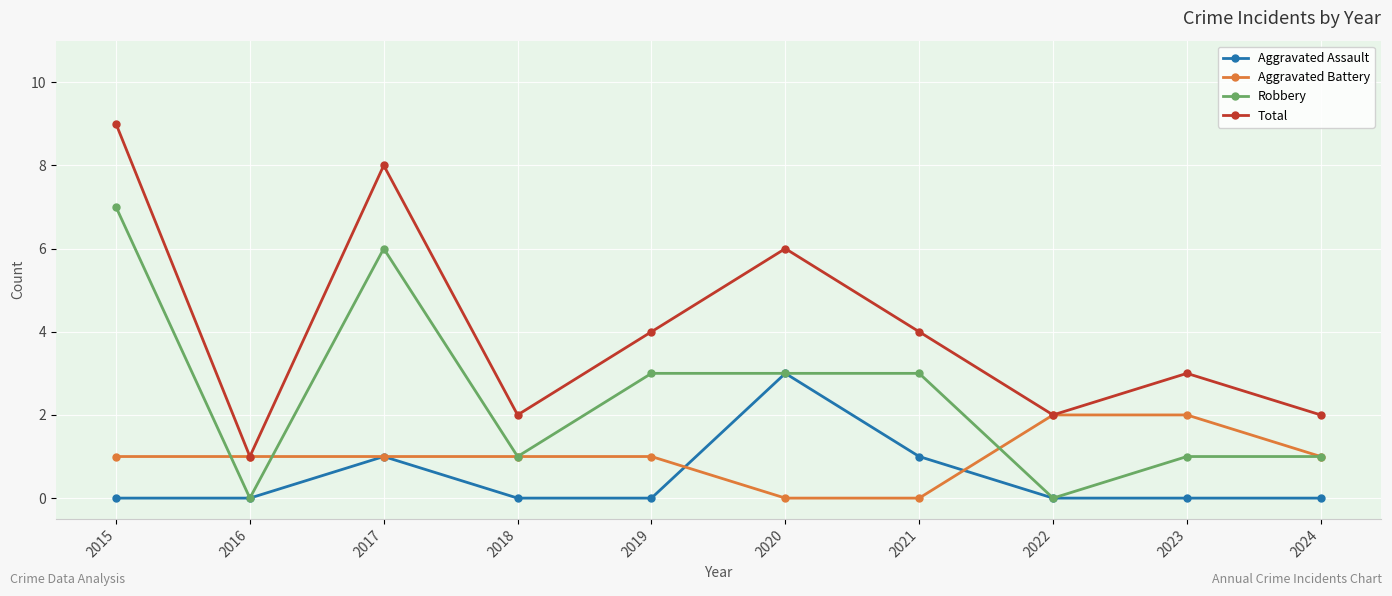

How many lines are shown in the chart?

4